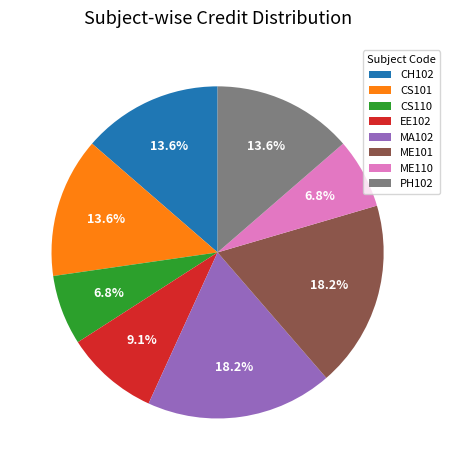

What is the ratio of the value at CS110 to the value at CH102?

0.5